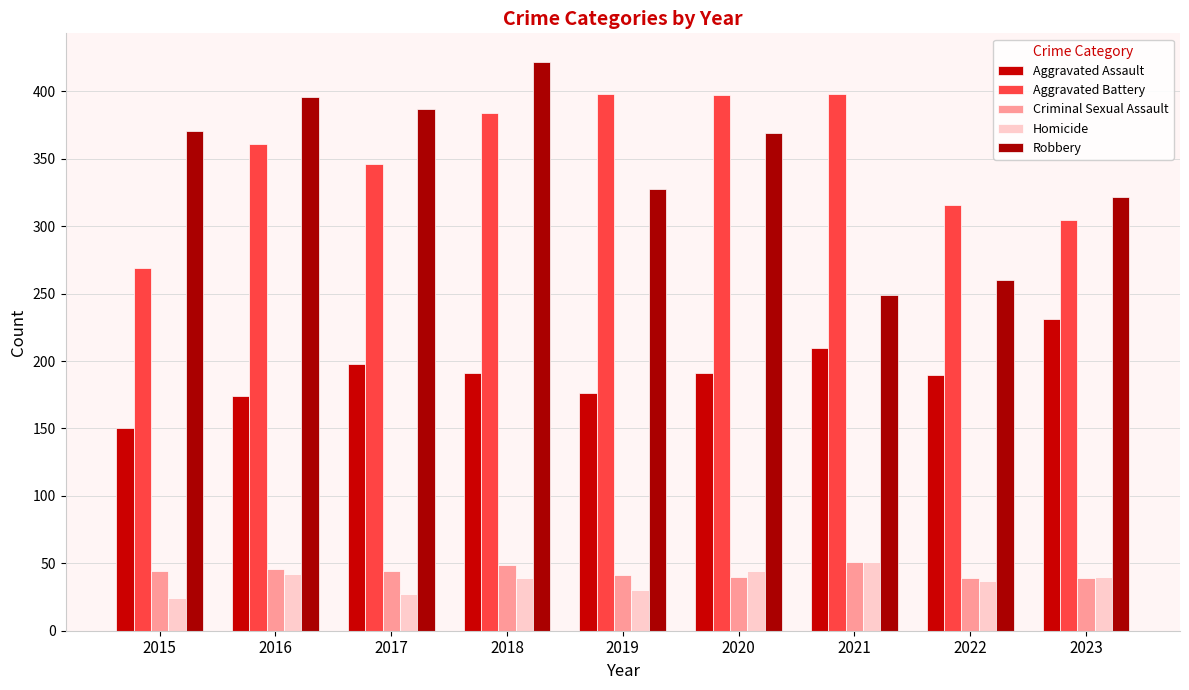

What is the value of the Homicide bar at the 8th from the left?

37